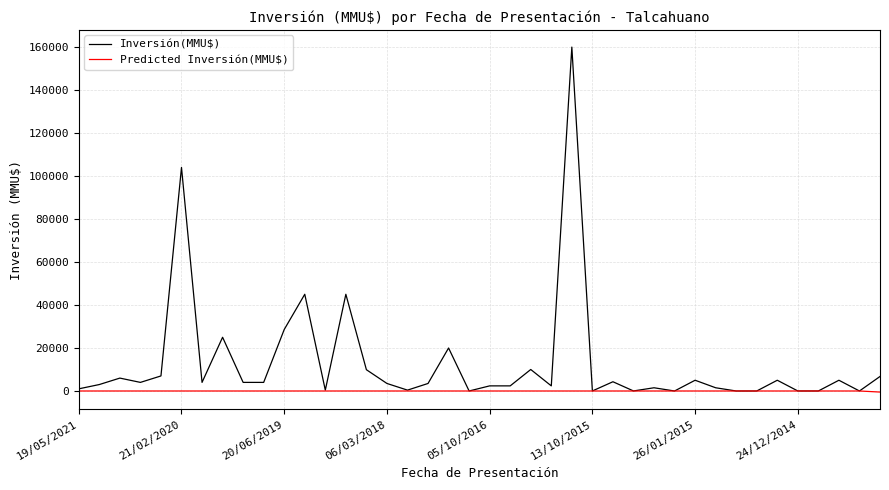

Which series has the largest total across all categories?

Inversión(MMU$)